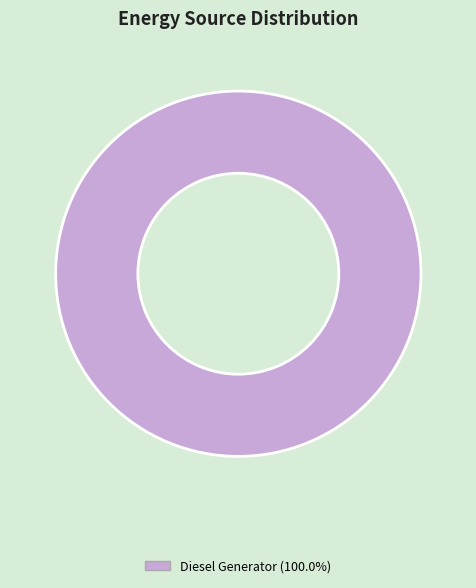

How many segments does this pie chart have?

1